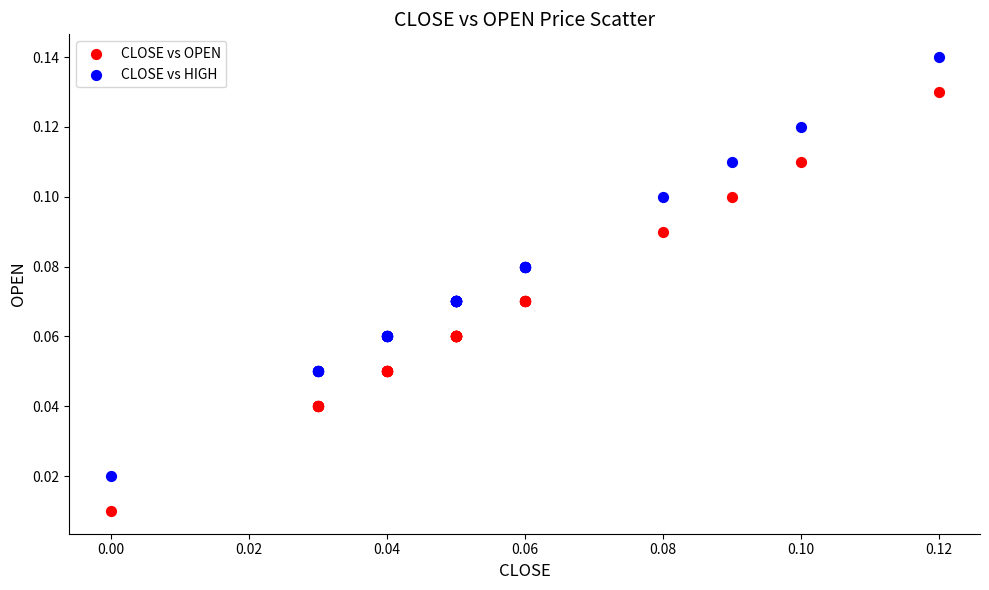

Which series contains the highest Y value?

CLOSE vs HIGH